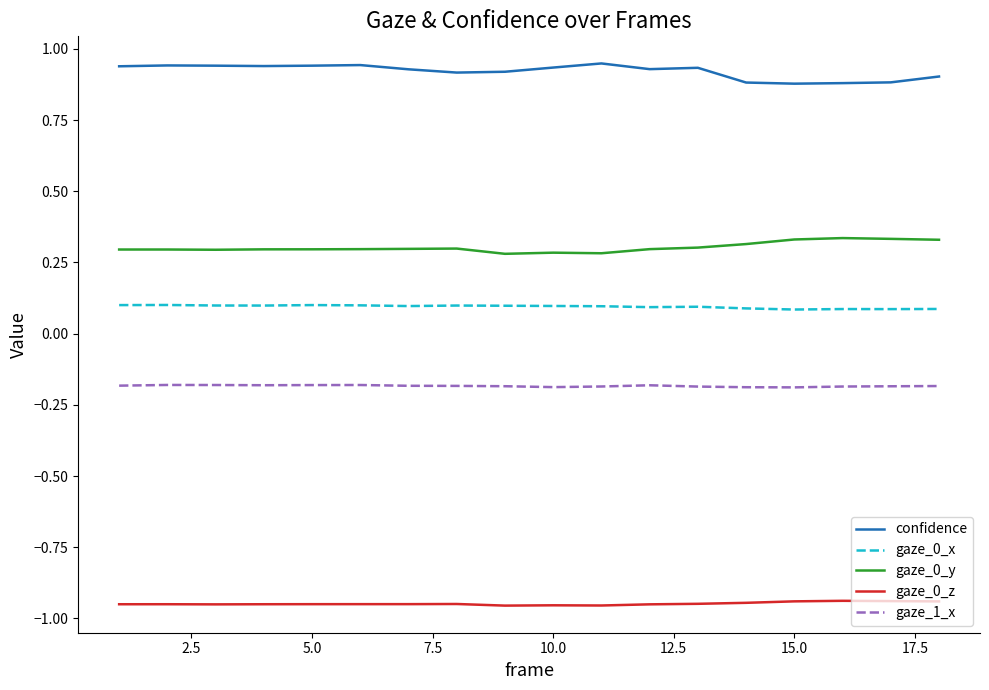

List the series in order of their peak value, highest first.

confidence, gaze_0_y, gaze_0_x, gaze_1_x, gaze_0_z